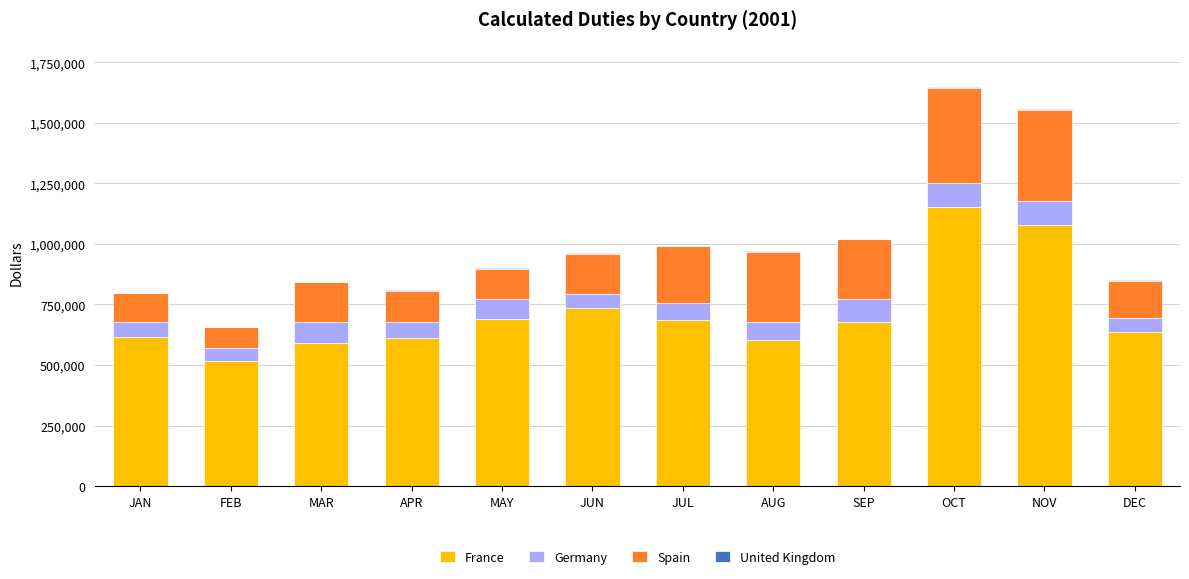

True or false: France has a value of 1117762 at JUL.

False